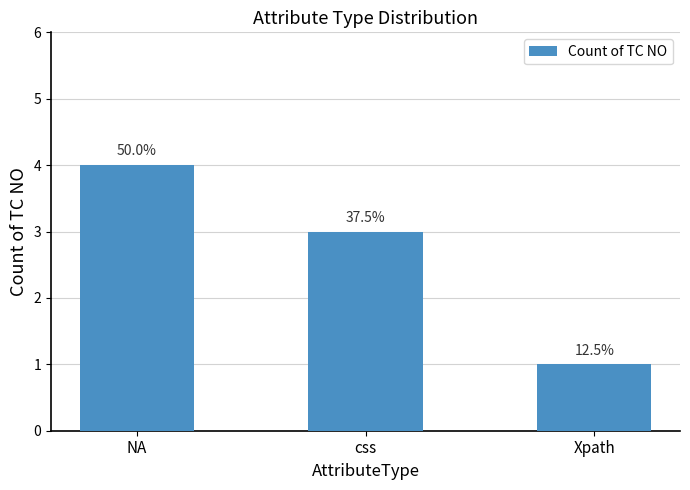

What is the sum of all values?

8